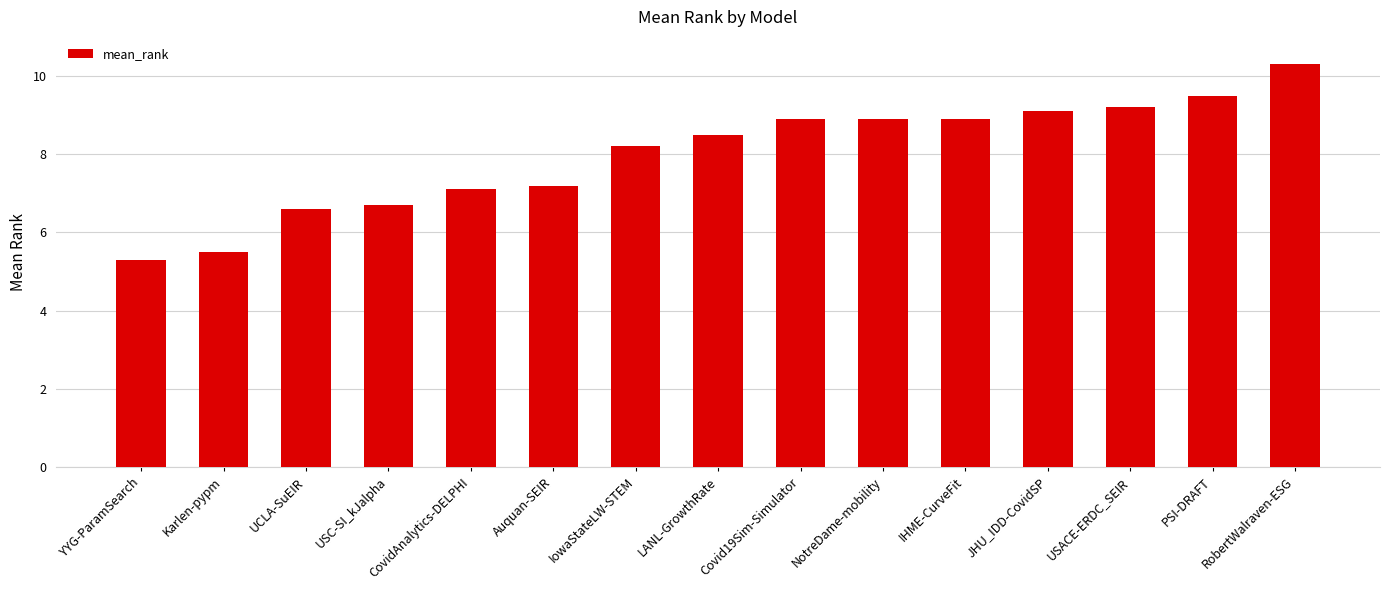

How many values exceed 8?

9